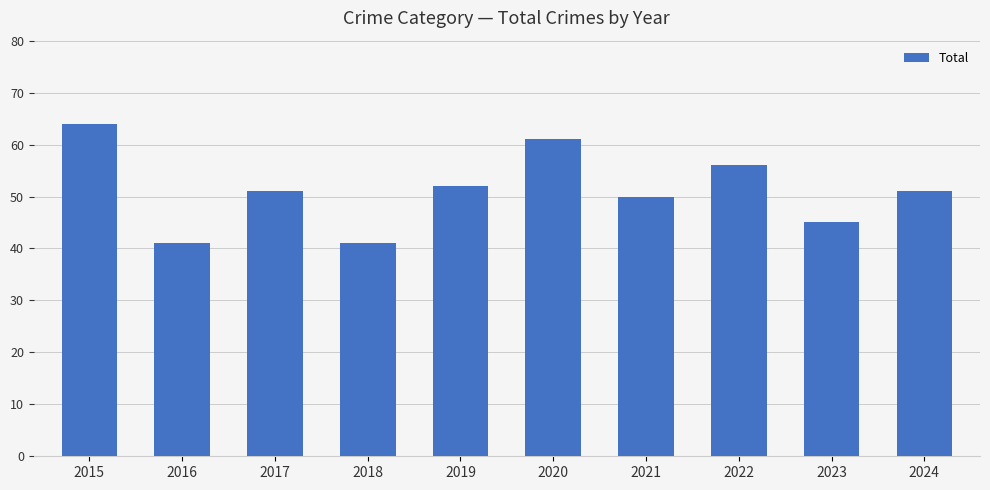

Count the number of data series in this chart.

1